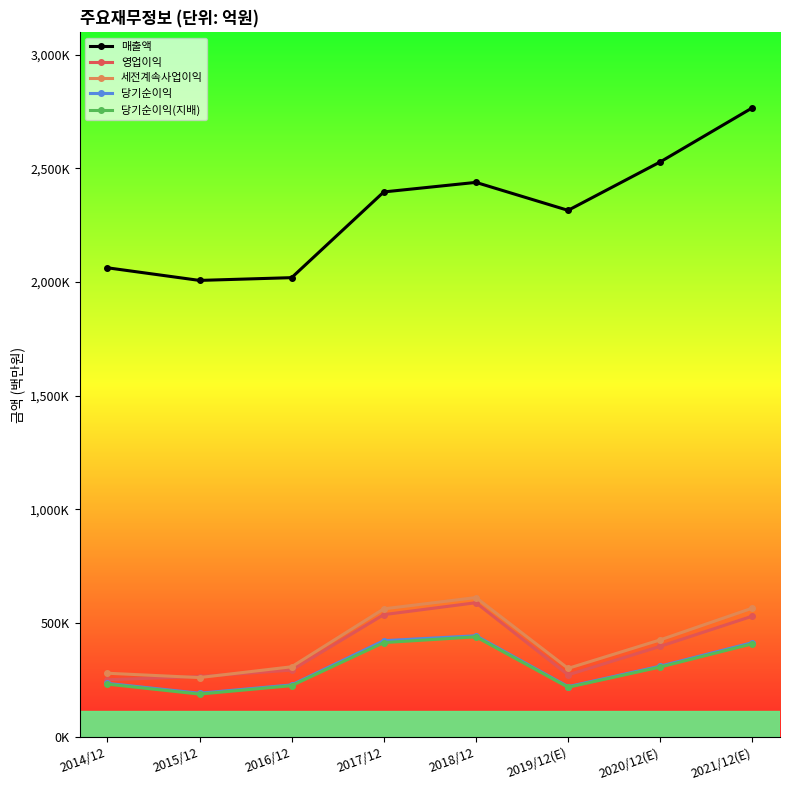

List the series in order of their peak value, highest first.

매출액, 세전계속사업이익, 영업이익, 당기순이익, 당기순이익(지배)